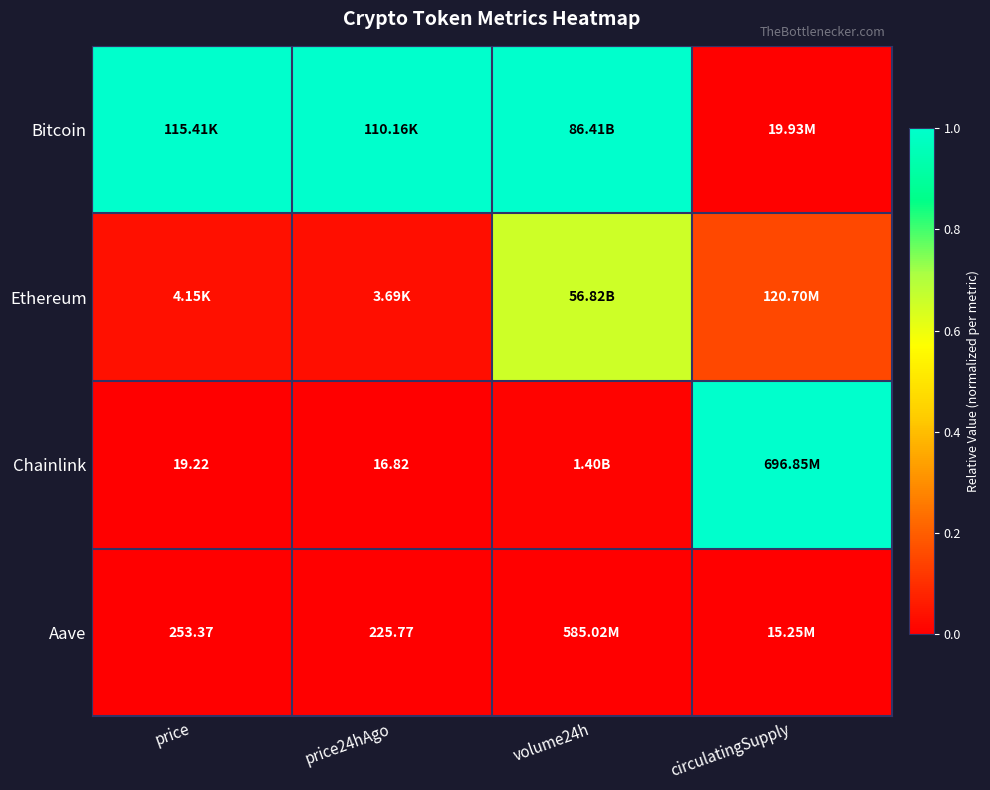

Between circulatingSupply and volume24h, which is larger?

volume24h